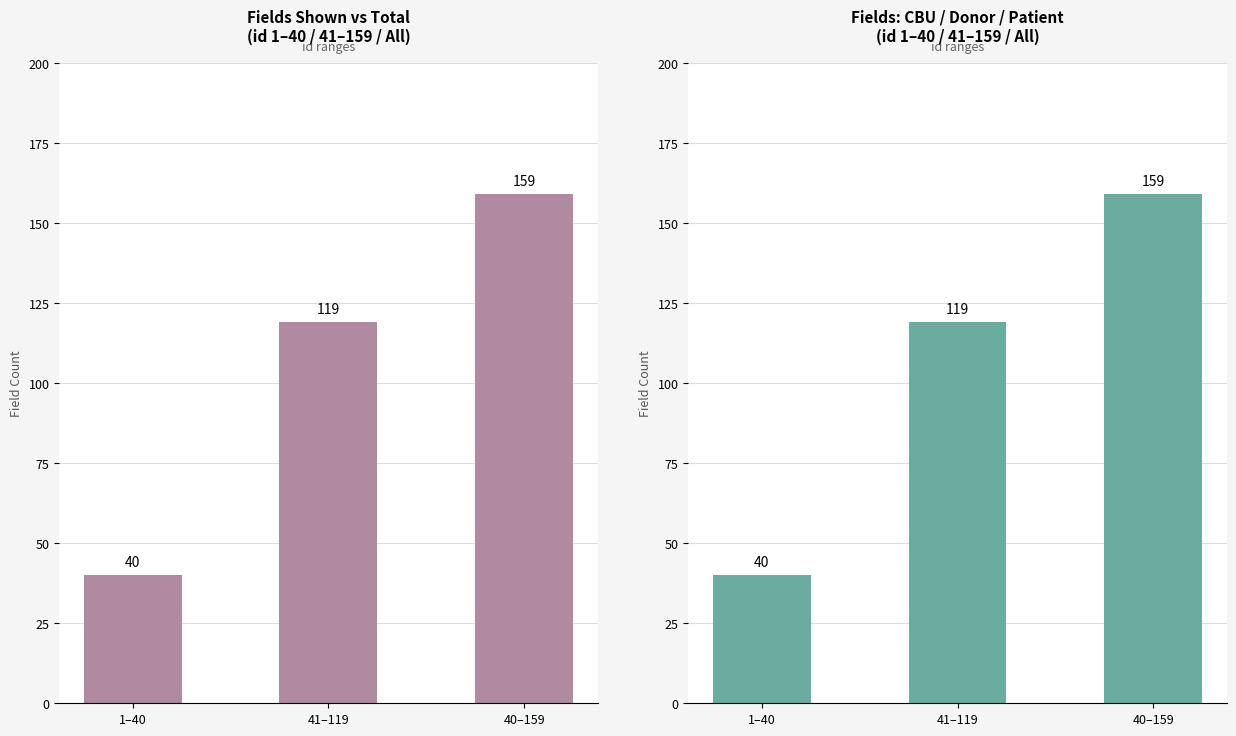

The value of Field Count (Left) at 1–40 is 40. True or false?

True